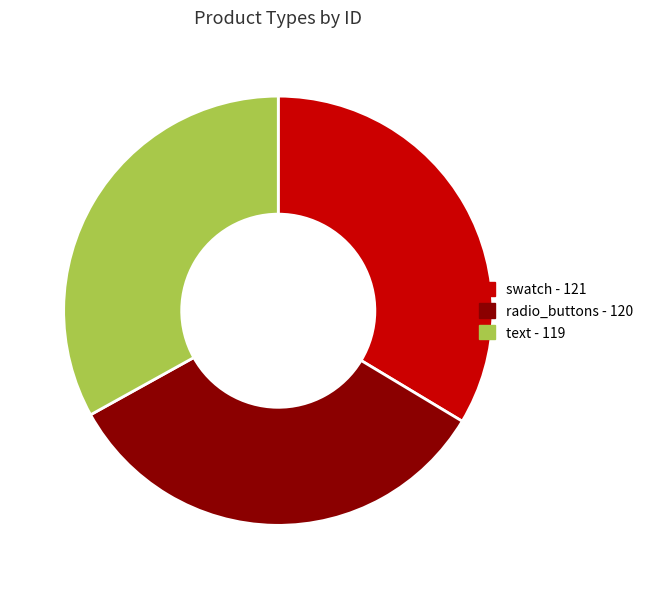

How many slices are in this pie chart?

3